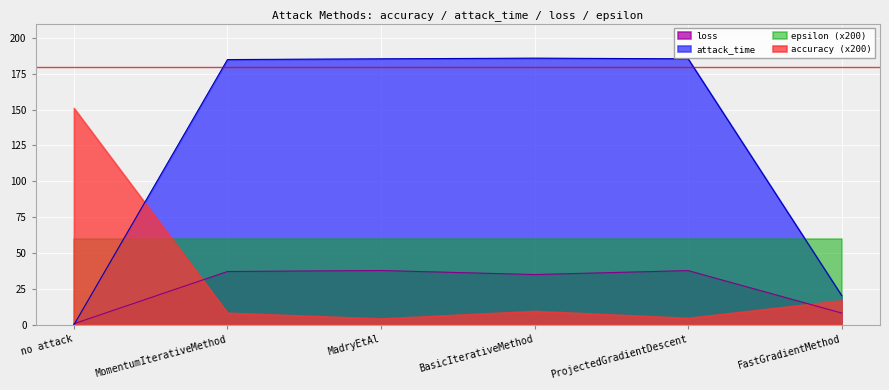

Where do loss and attack_time first cross each other?

no attack and MomentumIterativeMethod